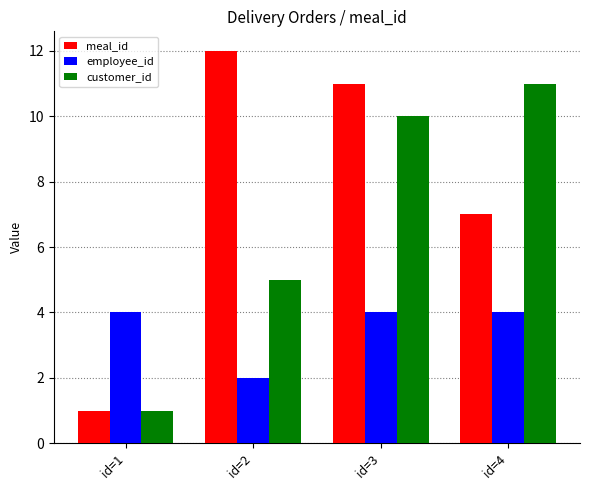

What is the value of the employee_id bar at the 2nd from the left?

2